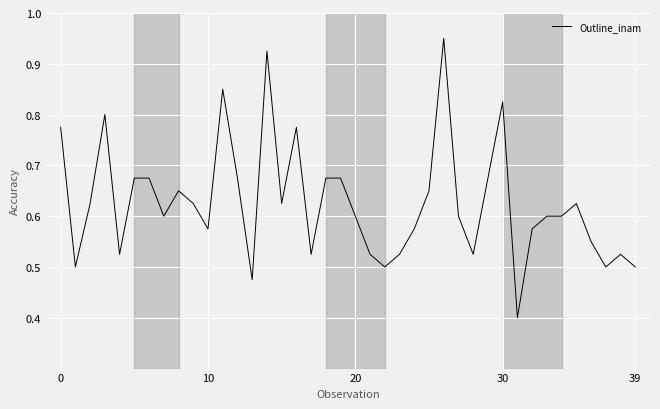

What is the minimum value shown in the chart?

0.4